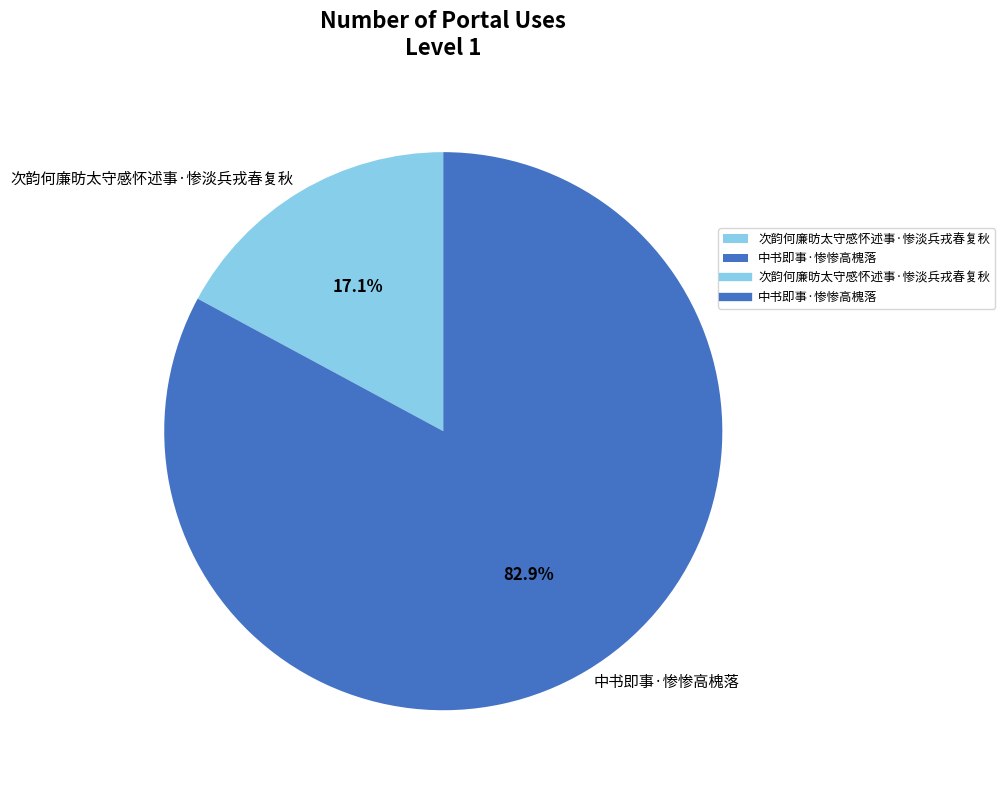

Which has a higher value, 次韵何廉昉太守感怀述事·惨淡兵戎春复秋 or 中书即事·惨惨高槐落?

中书即事·惨惨高槐落